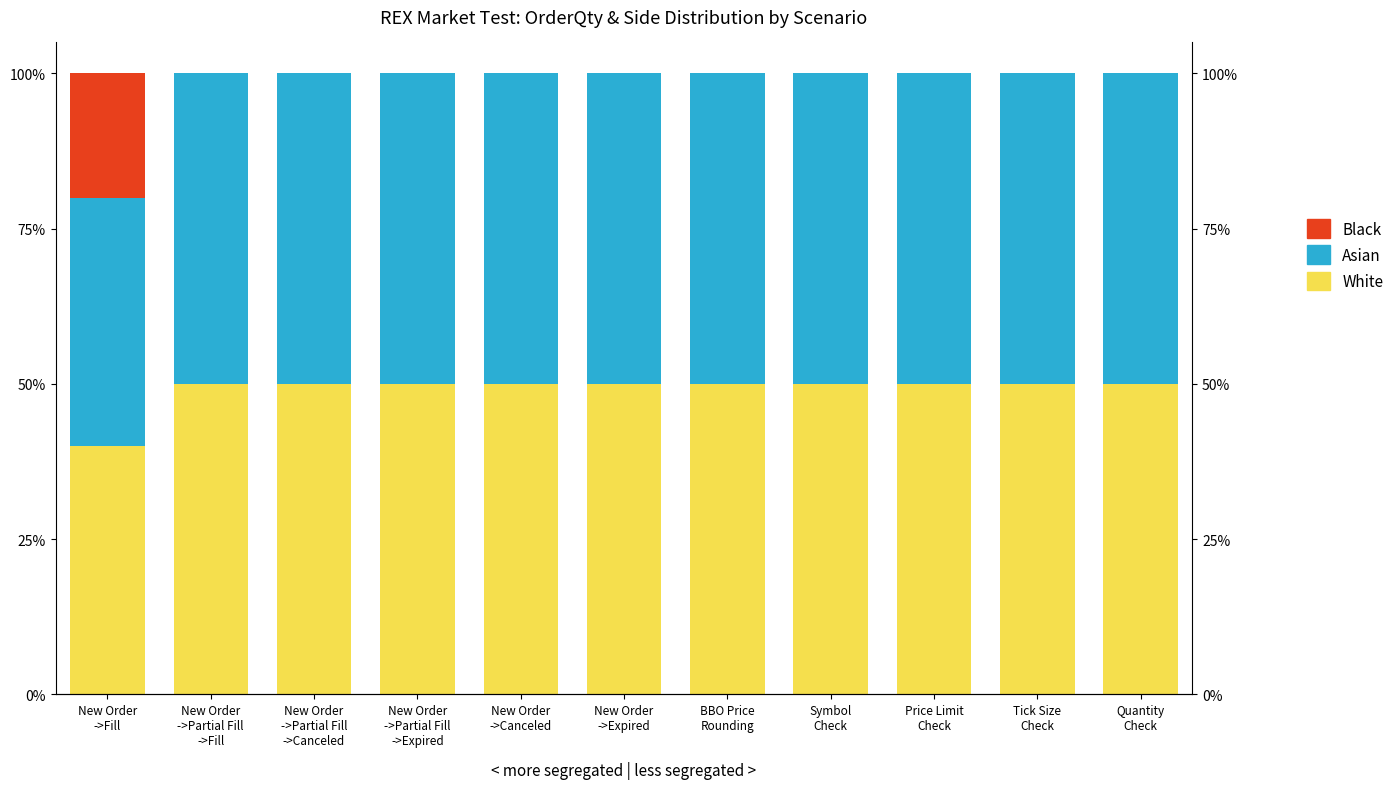

Is it true that White equals 11 at New Order
->Partial Fill
->Canceled?

False